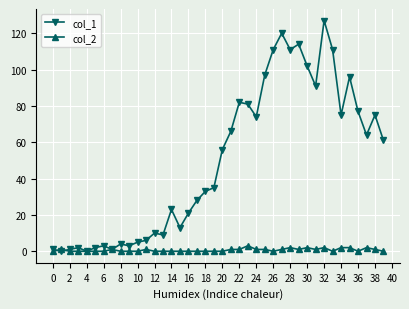

How many lines are shown in the chart?

2